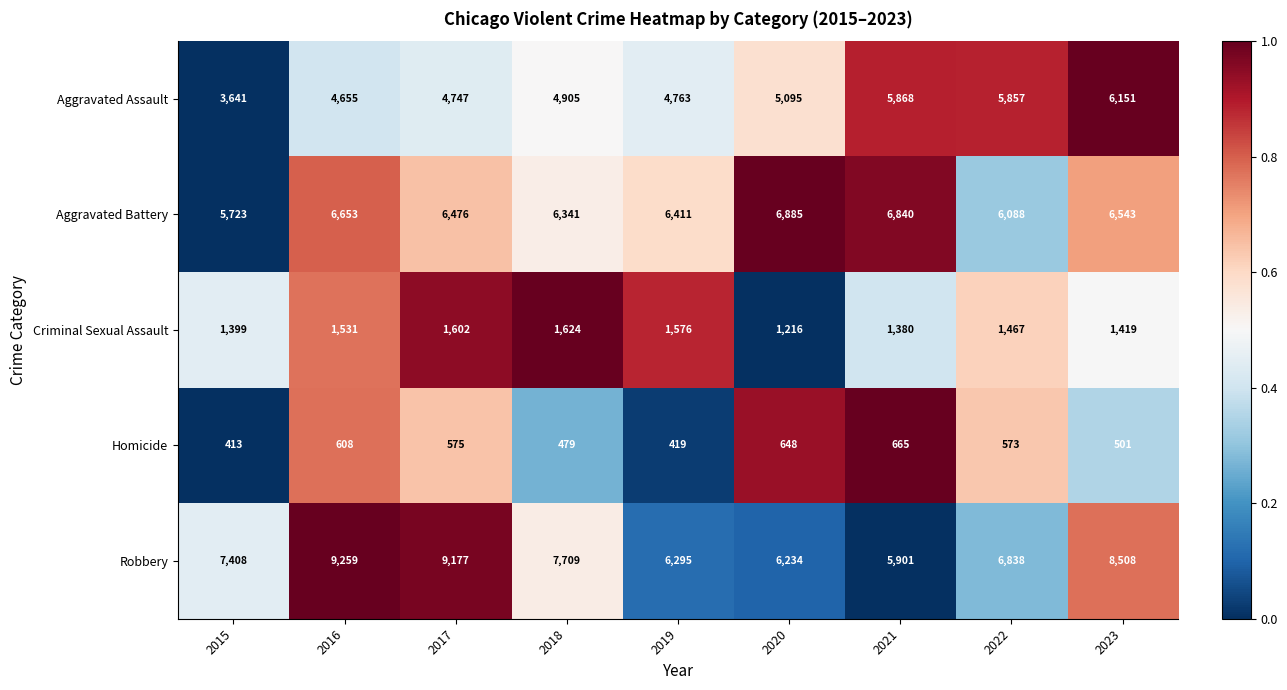

What is the difference between the highest and lowest values at 2017?

8602